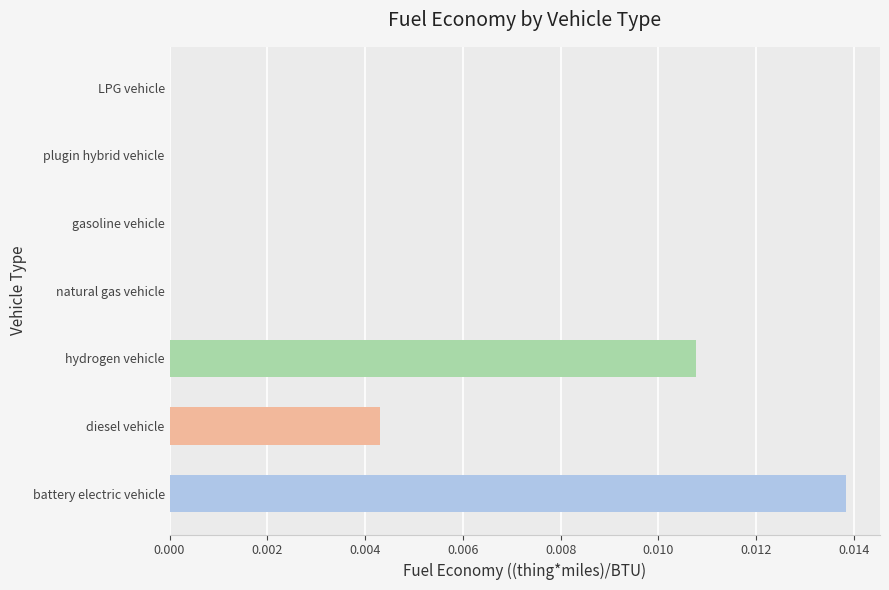

Which has a higher value, diesel vehicle or plugin hybrid vehicle?

diesel vehicle